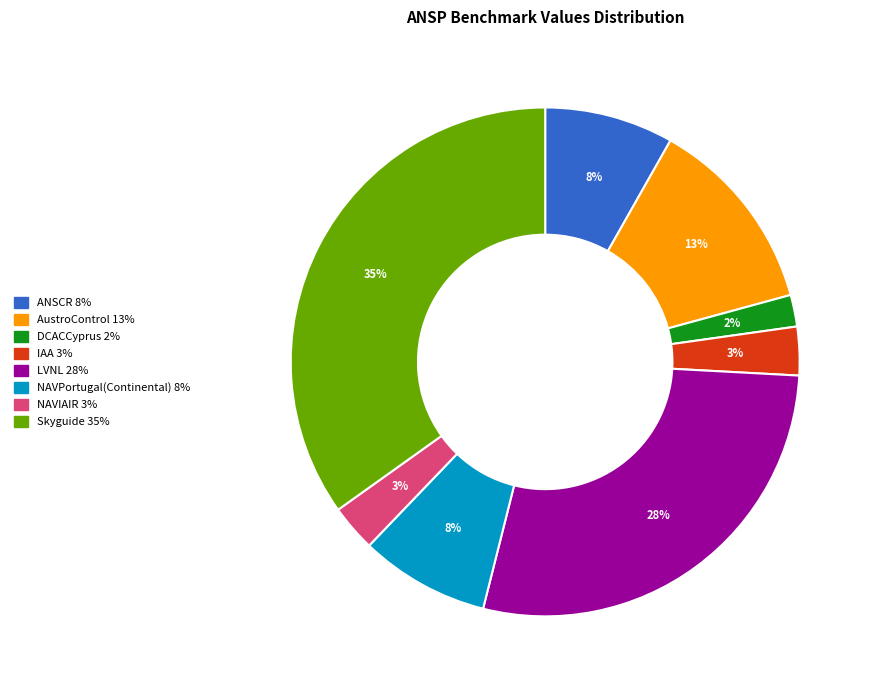

How many slices are in this pie chart?

8